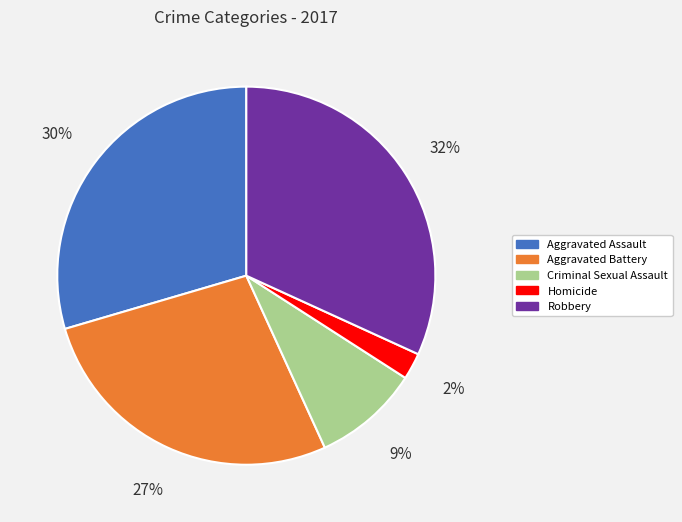

Rank the categories by value from highest to lowest.

Robbery, Aggravated Assault, Aggravated Battery, Criminal Sexual Assault, Homicide